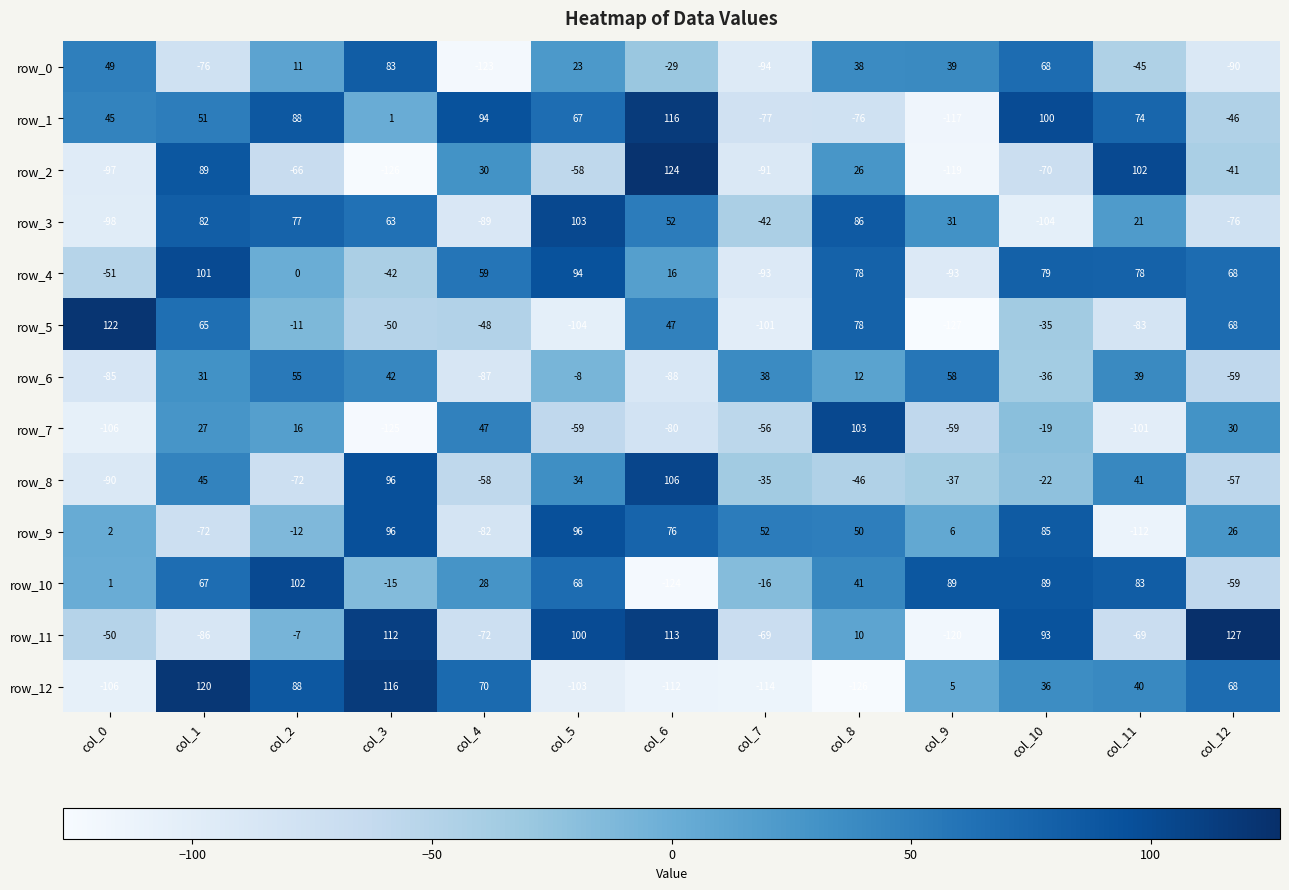

How many negative values does the row_6 series have?

6